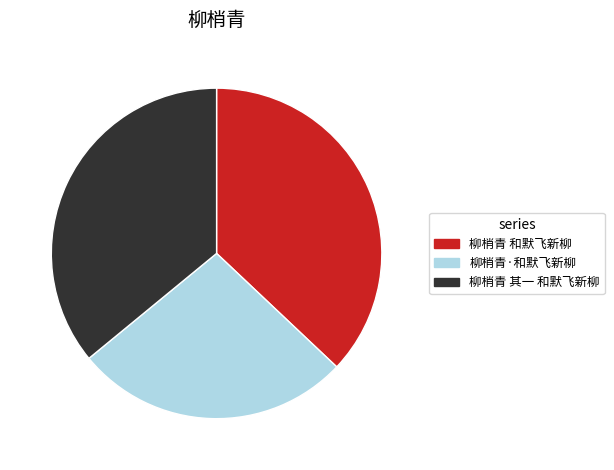

Between 柳梢青 其一 和默飞新柳 and 柳梢青 和默飞新柳, which is larger?

柳梢青 和默飞新柳